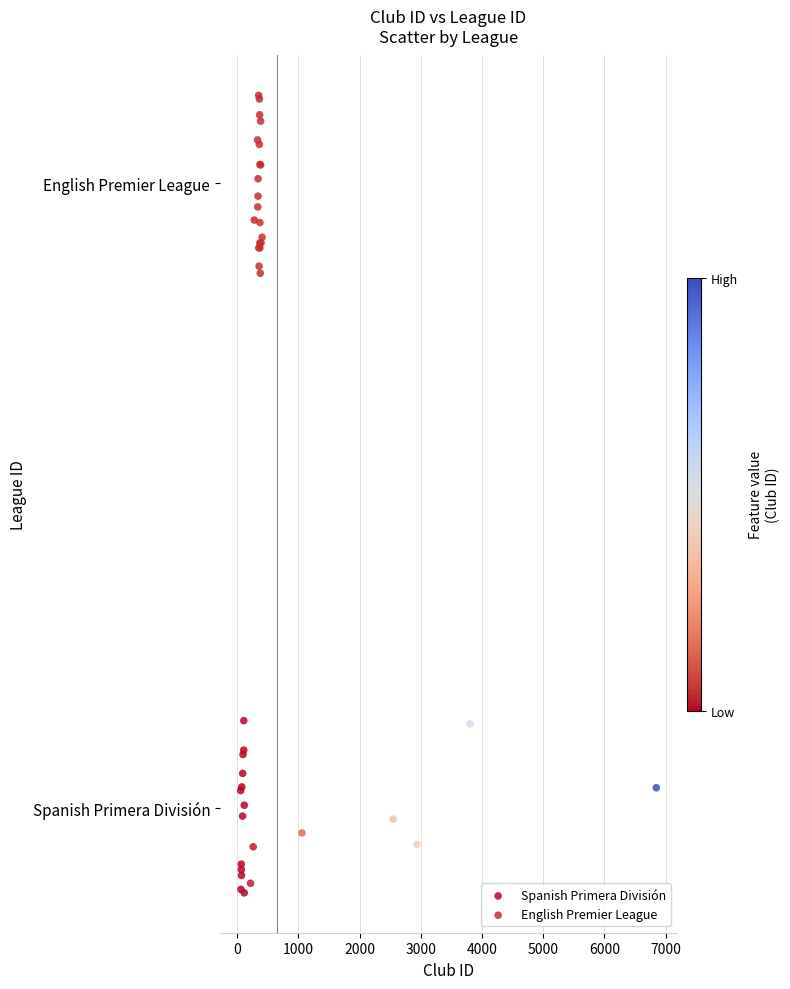

What are all the series names shown in the legend?

Spanish Primera División, English Premier League